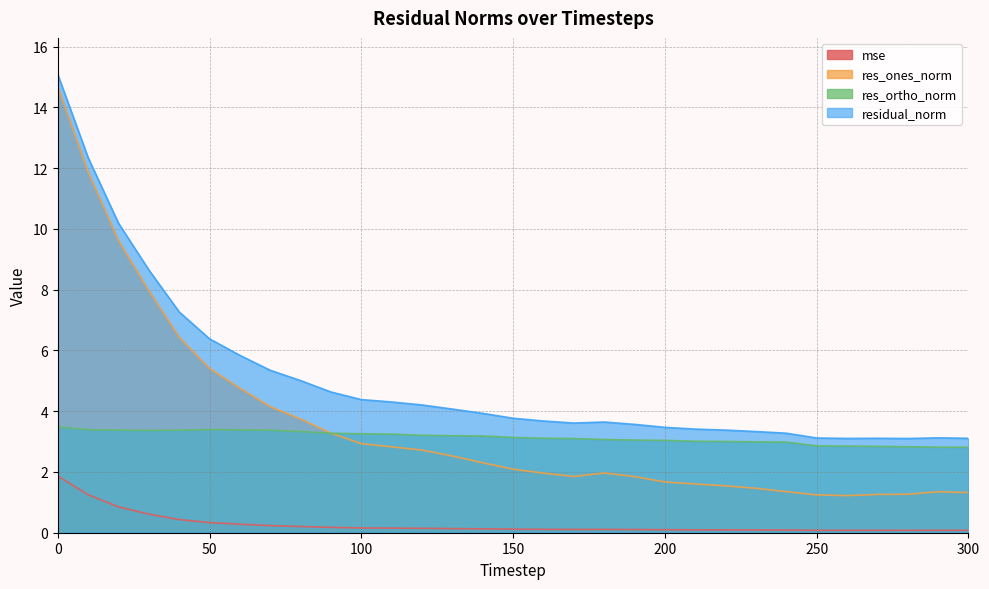

What is the average value of the residual_norm series?

5.0